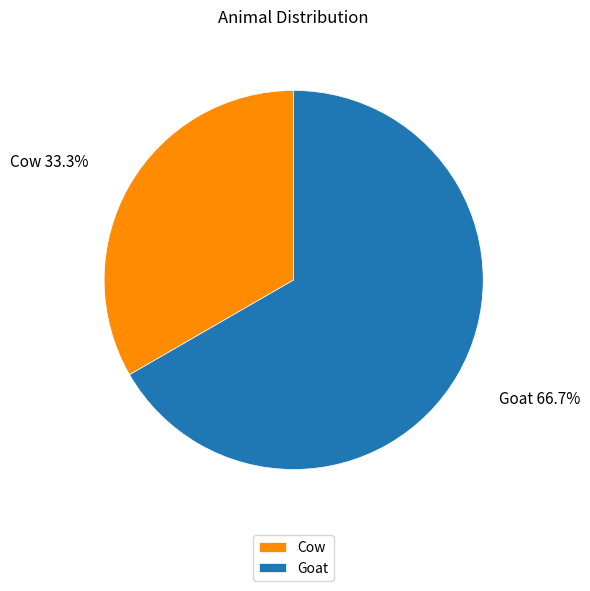

What is the largest slice in the pie chart?

Goat